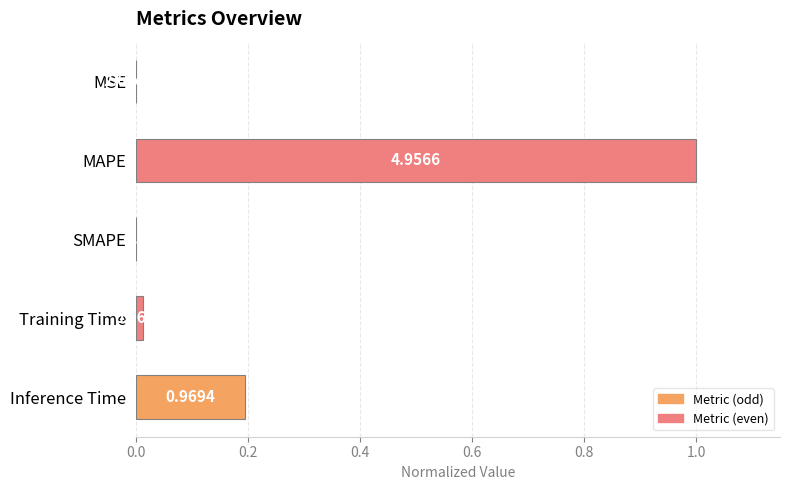

Which has a higher value, SMAPE or MAPE?

MAPE